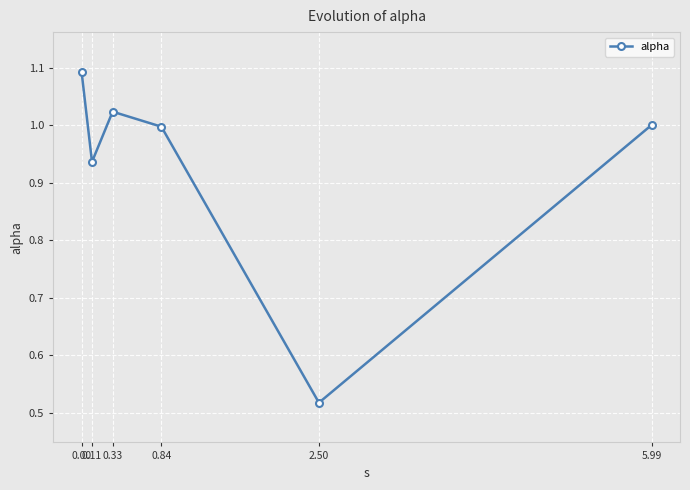

Which has a higher value, 5.99 or 2.50?

5.99